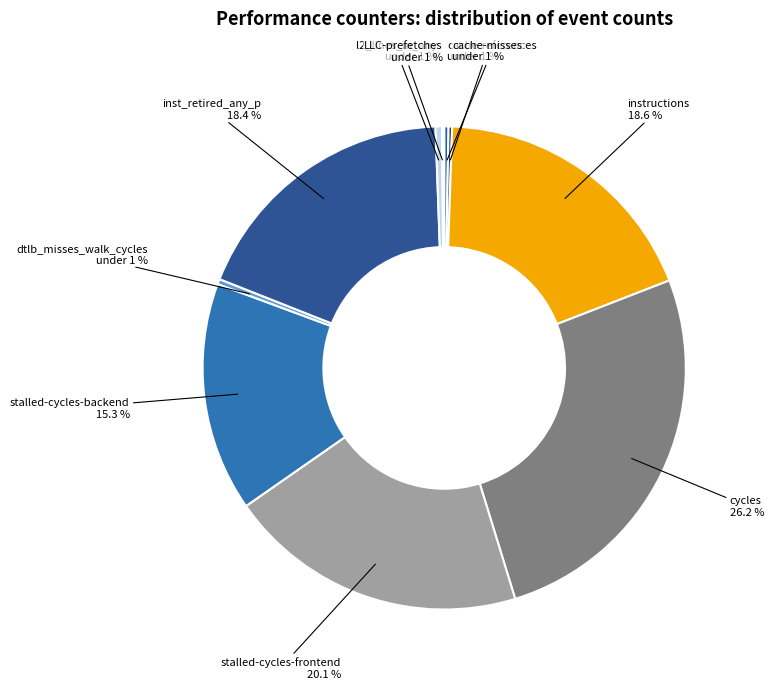

The stalled-cycles-frontend slice represents 13% of the pie. True or false?

False